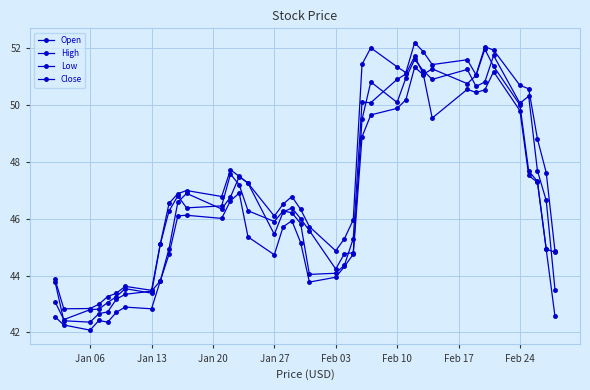

Is this an area chart (filled region under the line)?

No